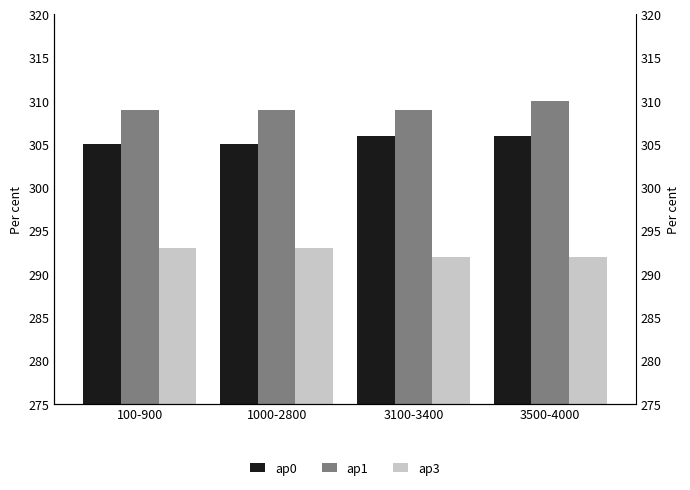

Is it true that ap1 equals 309 at 1000-2800?

True